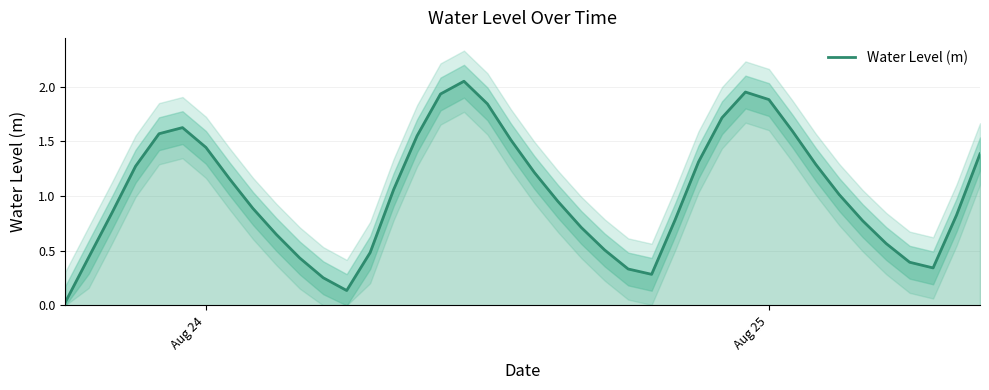

How many points are lower than both their immediate neighbors (excluding endpoints)?

3